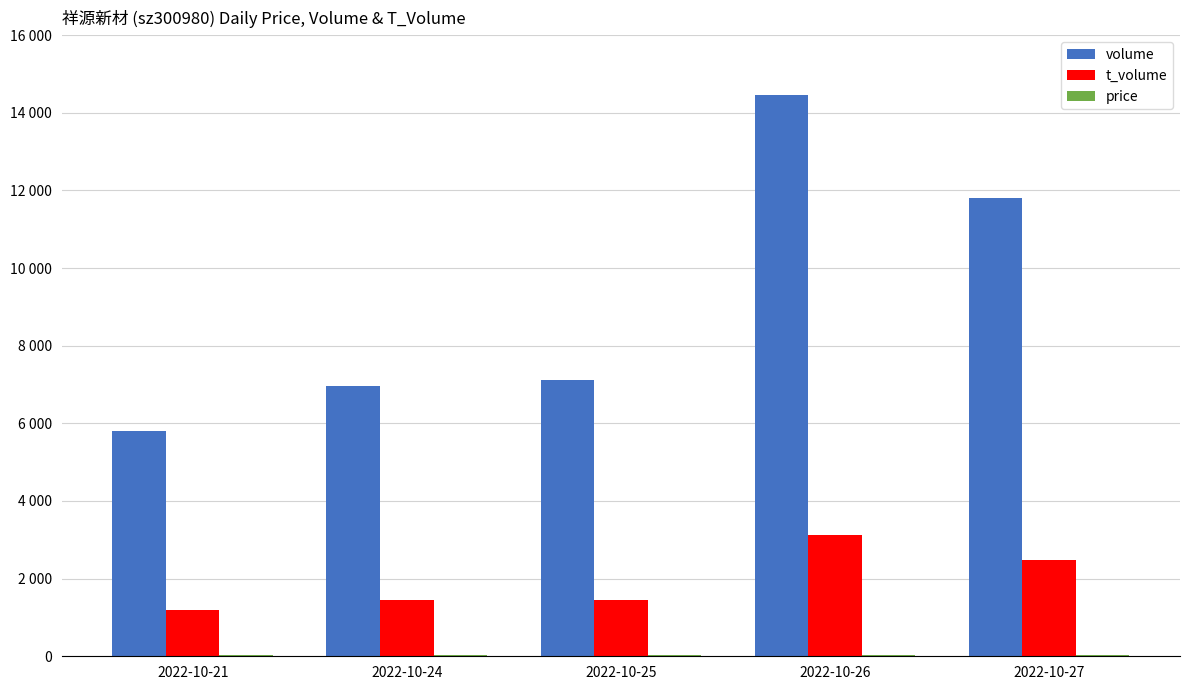

Does the chart contain stacked bars?

No